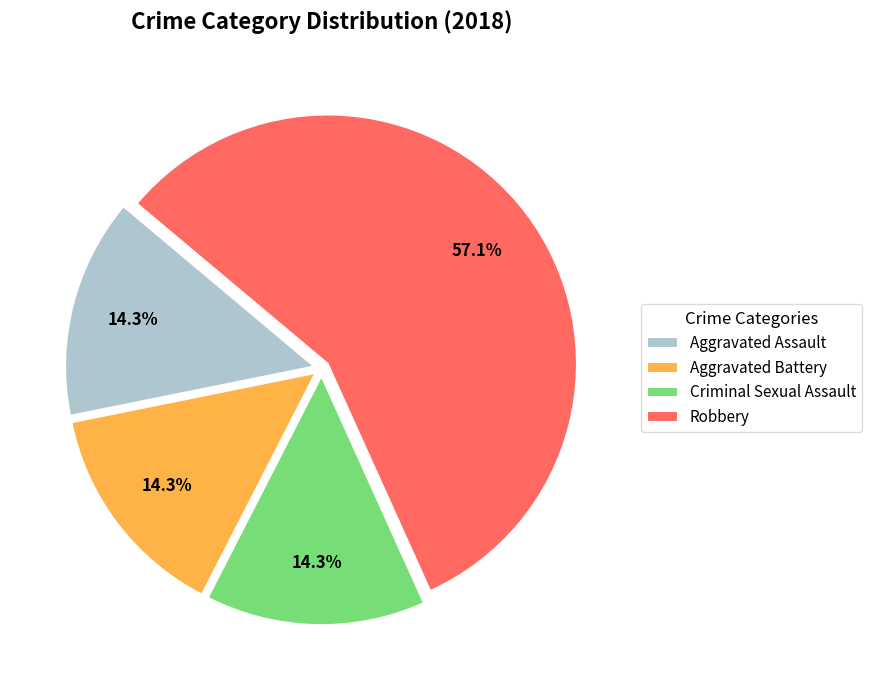

Is the sum of Aggravated Assault and Aggravated Battery greater than half?

No